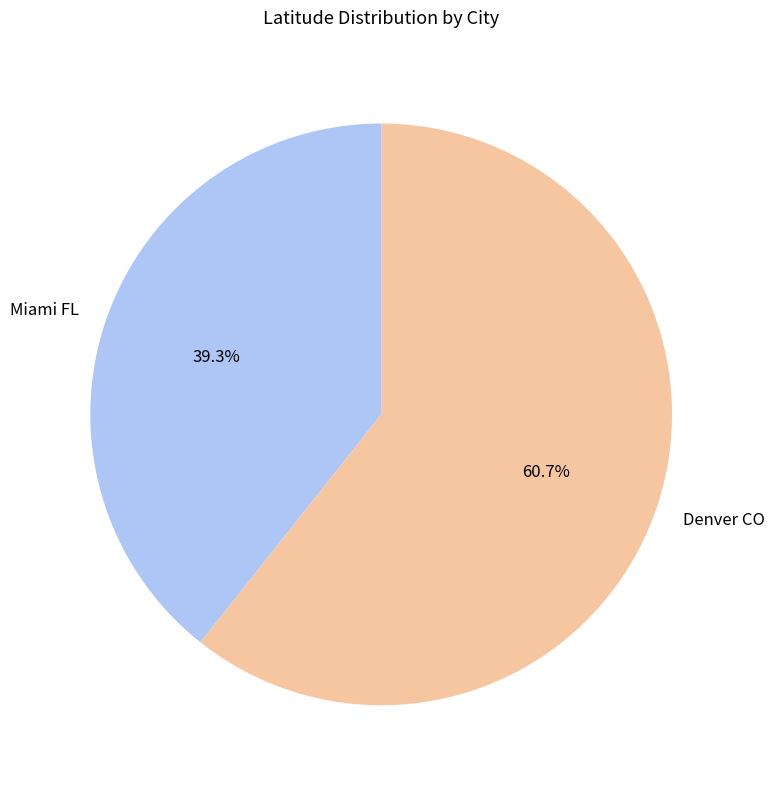

What is the smallest slice in the pie chart?

Miami FL